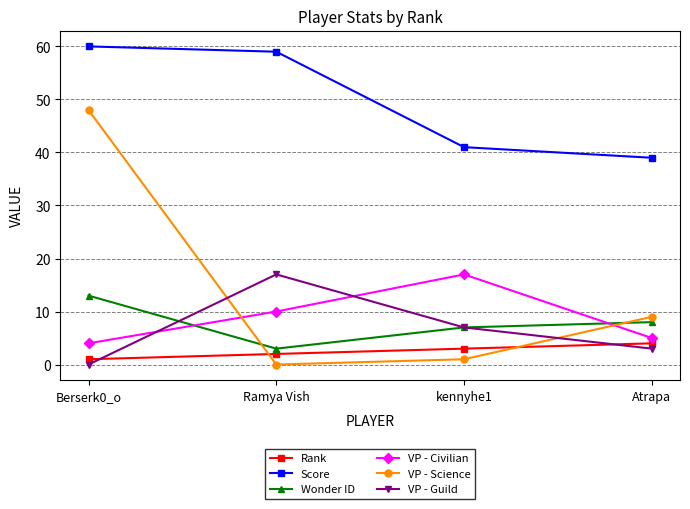

Does the chart display data point markers on the line(s)?

Yes